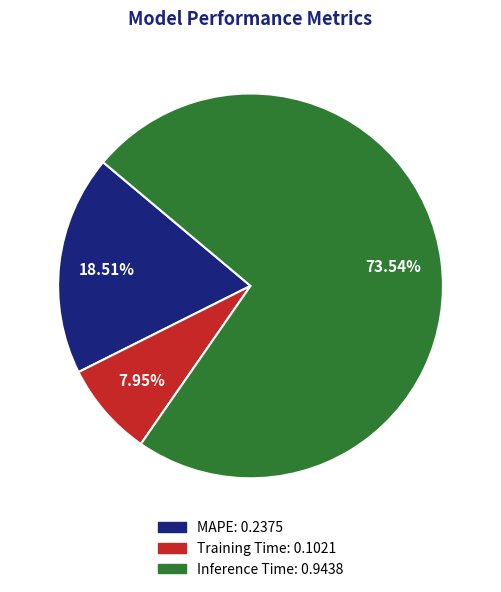

Which category has the biggest portion of the pie?

Inference Time